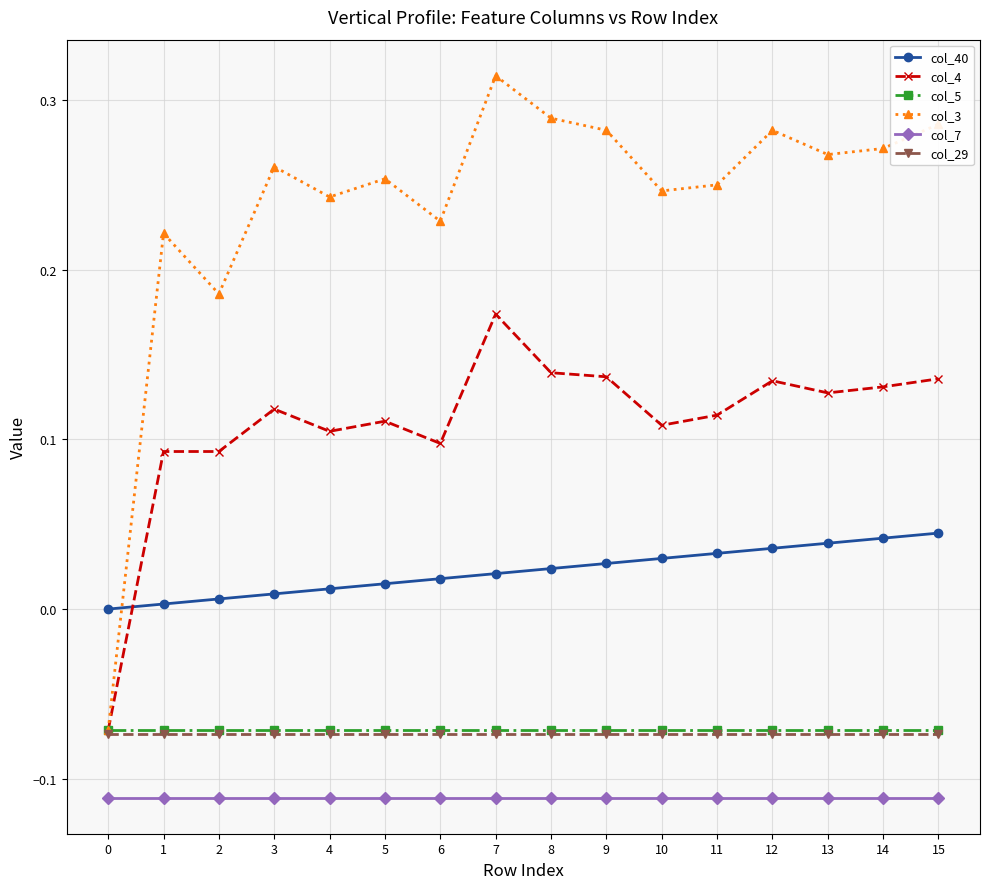

The col_3 series shows 0.5 at 9. True or false?

False